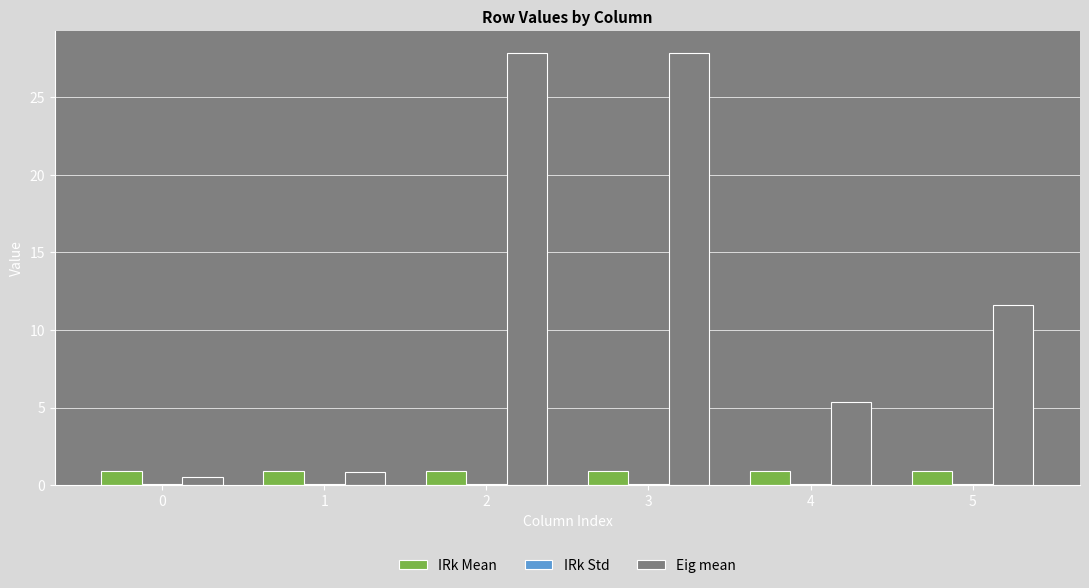

How many groups of bars are there?

6